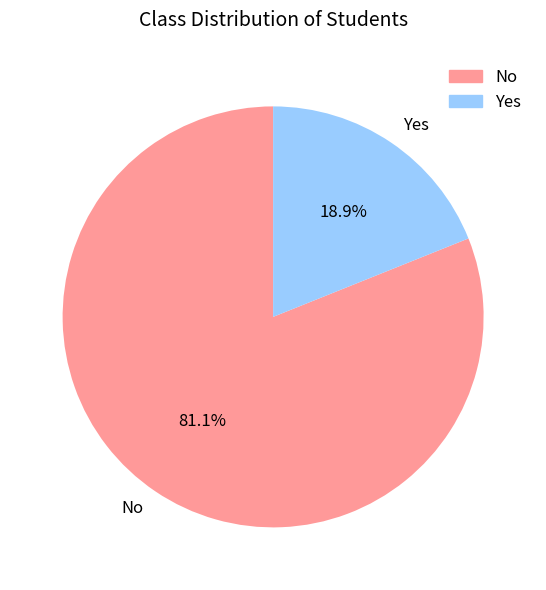

What percentage do No and Yes together represent?

100.0%